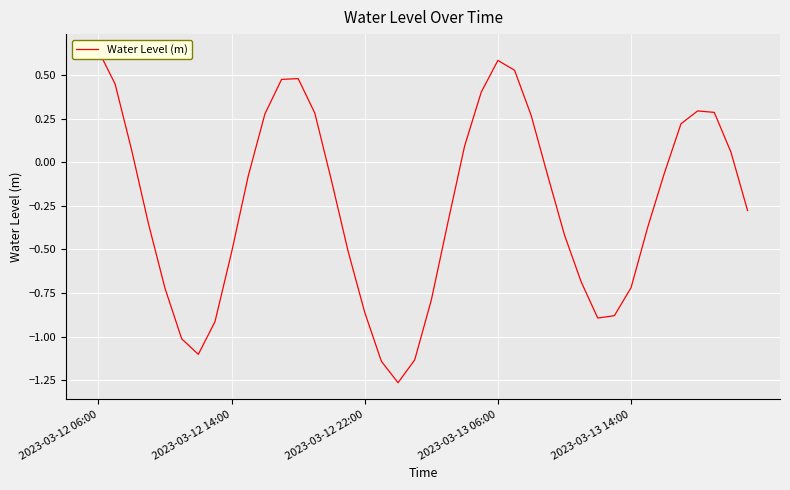

At which category does the chart reach its peak across all series?

2023-03-12 06:00